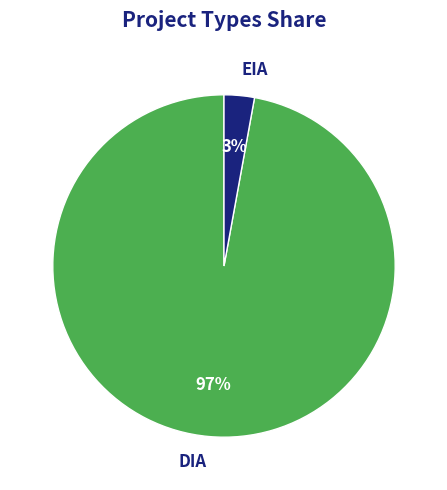

True or false: EIA accounts for 3% of the total.

True